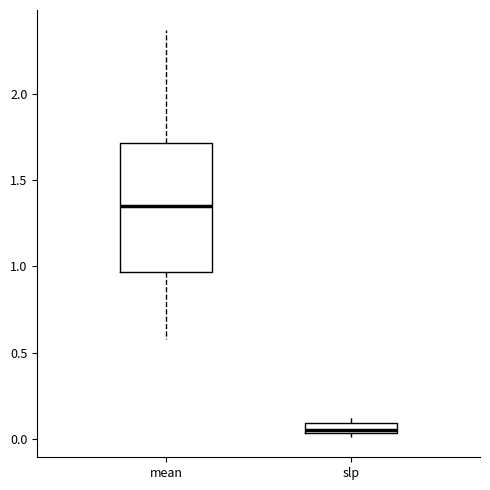

Where does the median line of the box for mean sit on the y-axis? The values are not printed on the chart, so give them approximately, as read against the axis.

1.35